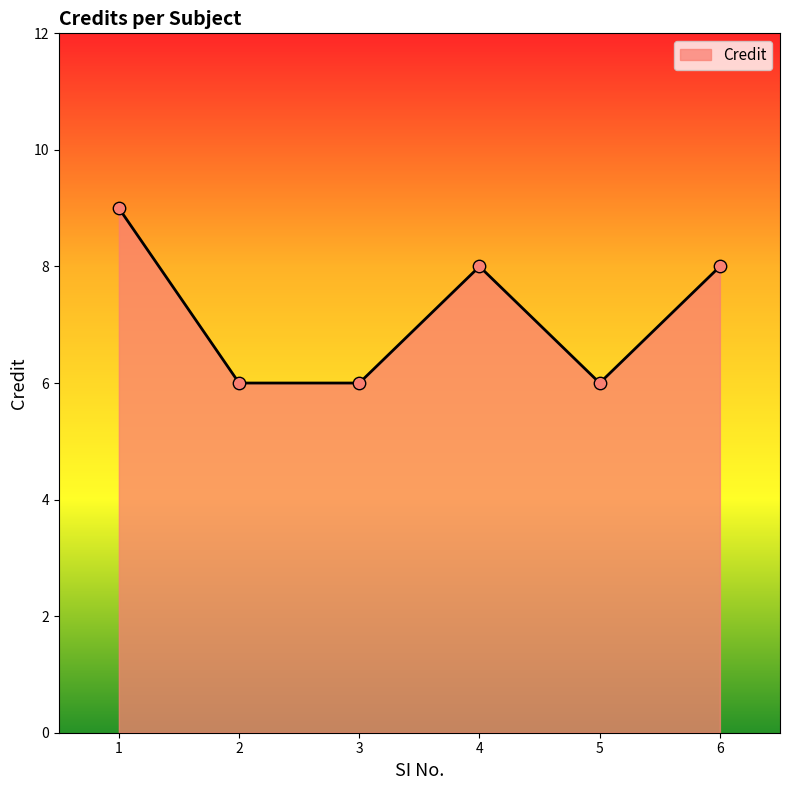

What is the ratio of the value at 4 to the value at 1?

0.9